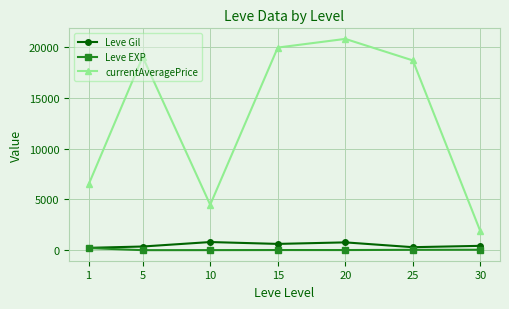

True or false: currentAveragePrice and Leve Gil cross at least once.

False